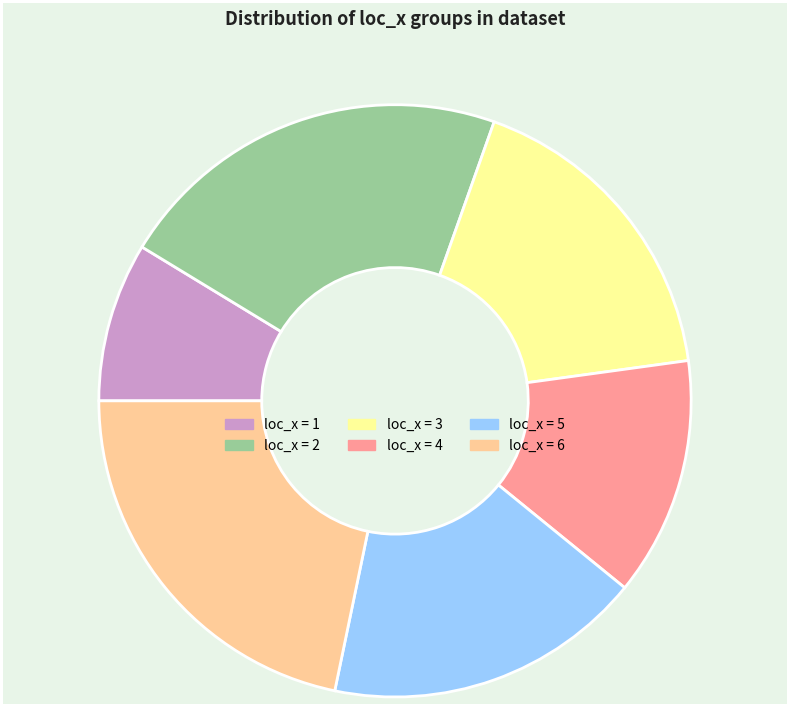

Is there any slice that represents more than half of the pie?

No